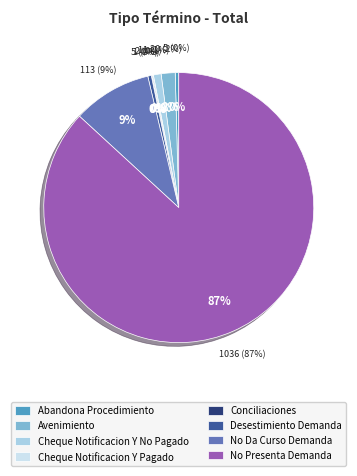

How many slices are in this pie chart?

8